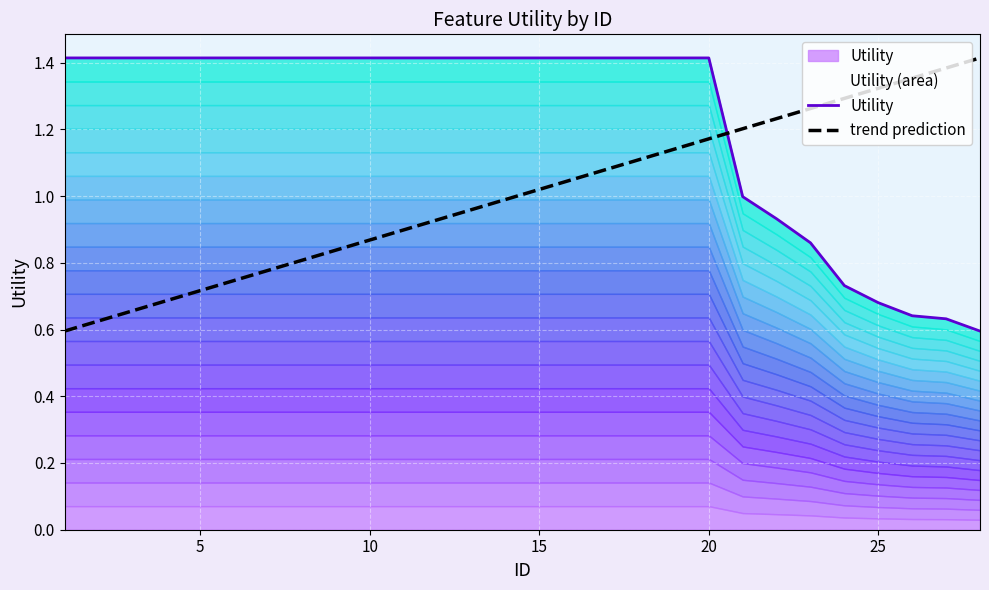

What is the value of the trend prediction point at the 25th from the left?

1.3